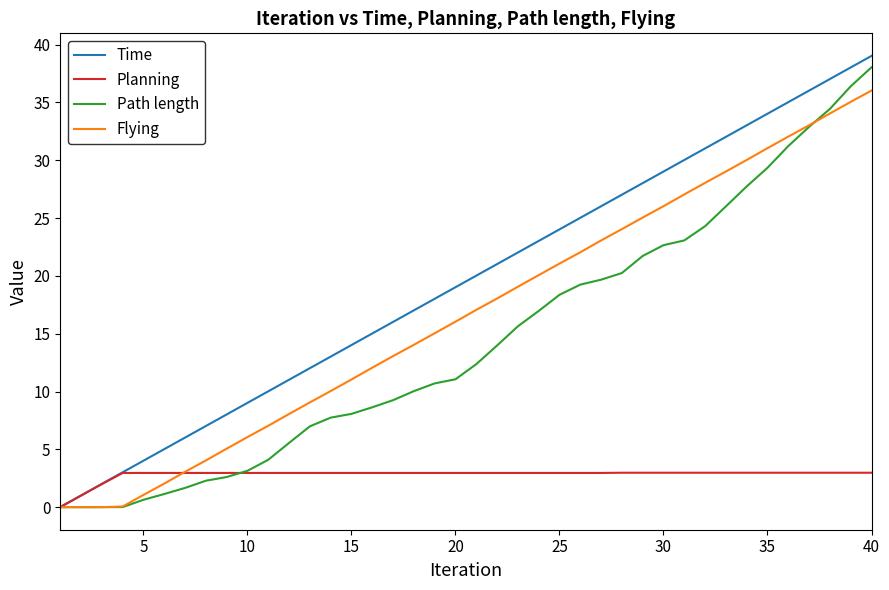

What is the sum of all Flying values?

667.6